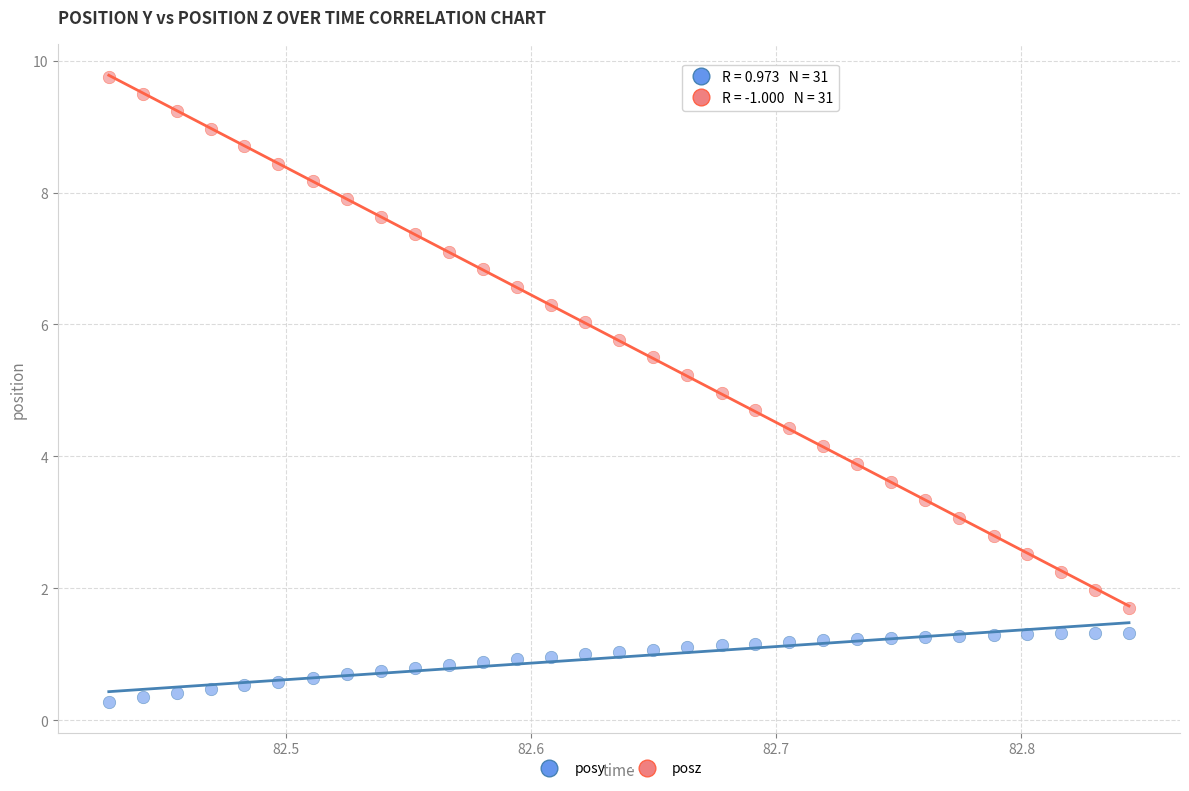

Which series contains the lowest Y value?

posy